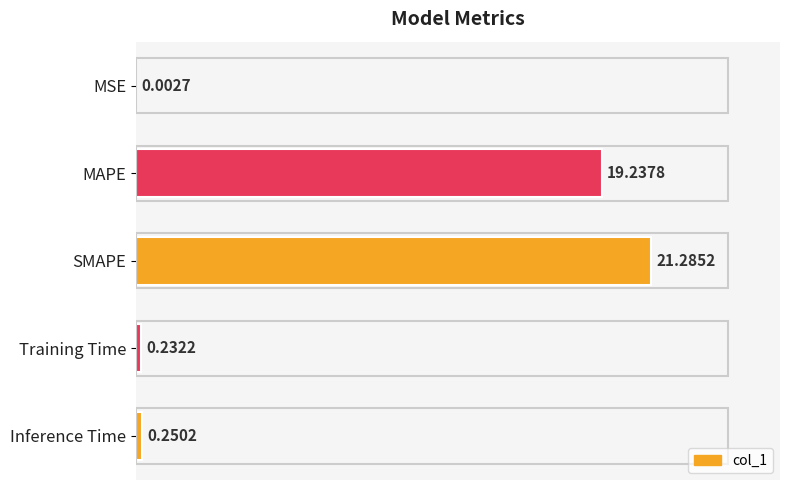

What is the sum of all values?

41.0